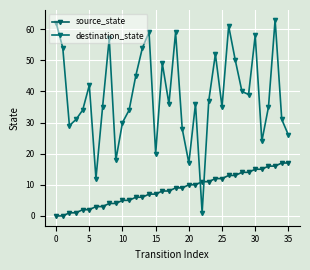

What is the lowest value of the destination_state series?

1